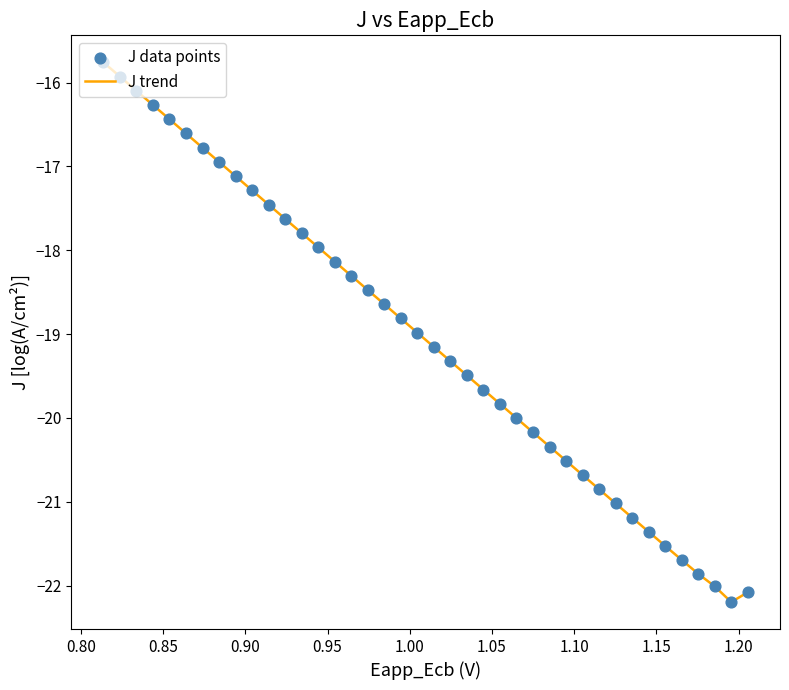

What is the minimum value shown in the chart?

-22.2